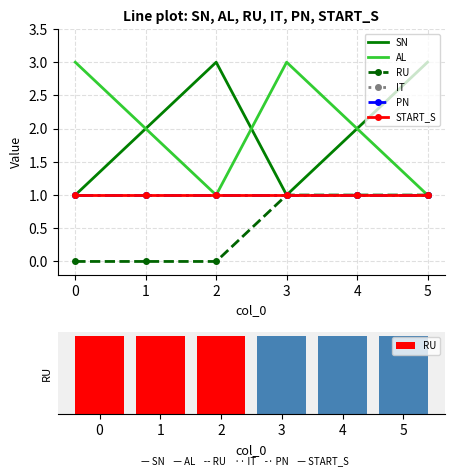

What is the sum of all START_S values?

6